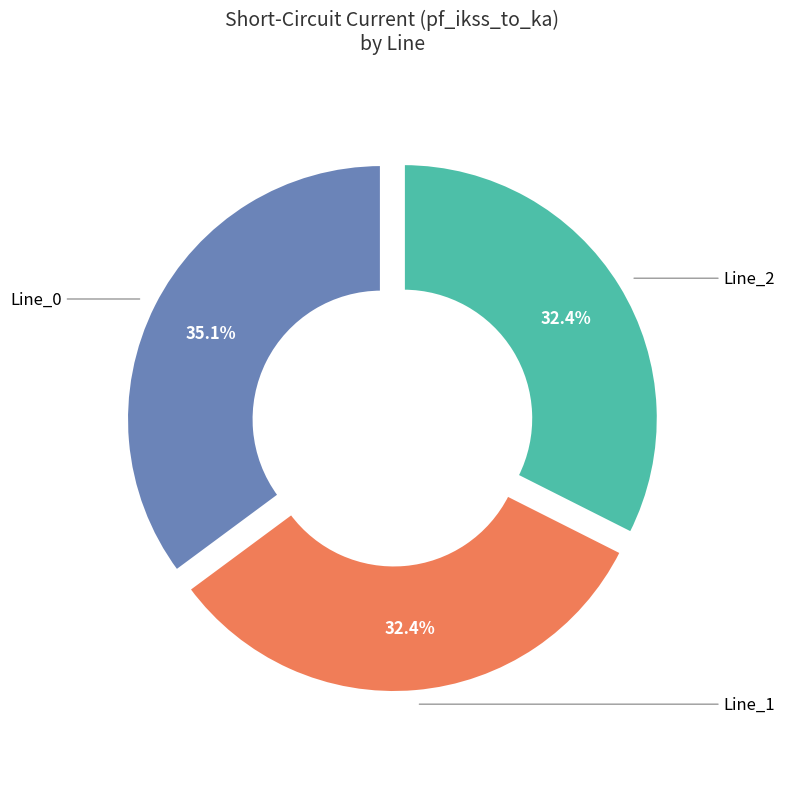

To the nearest percent, what is the difference between the largest and smallest slice percentages?

3%